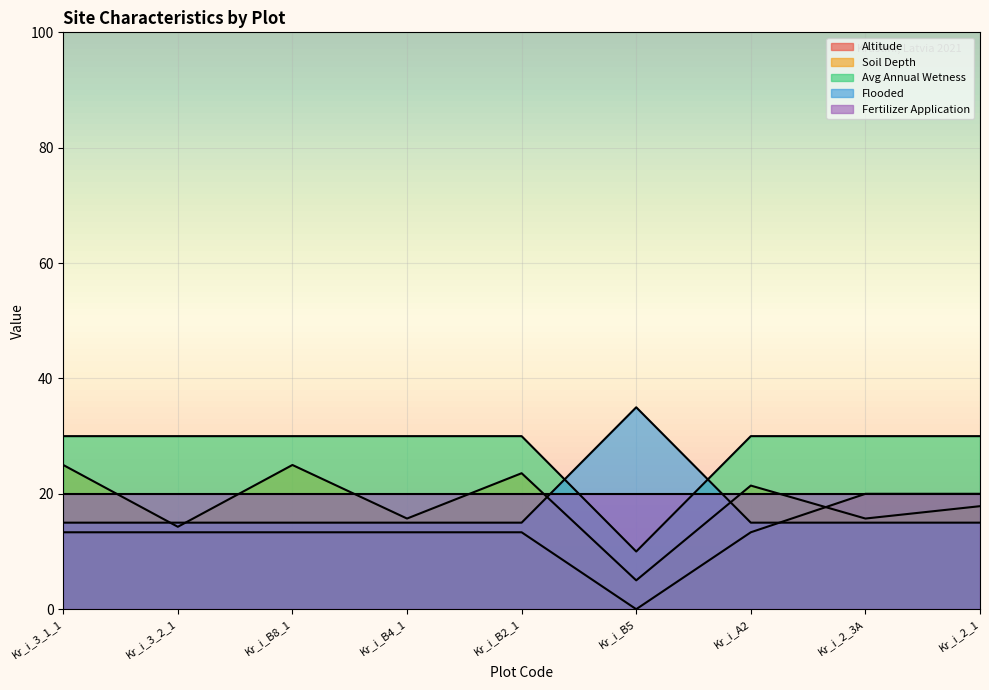

What is the label of the 4th point from the right?

Kr_i_B5